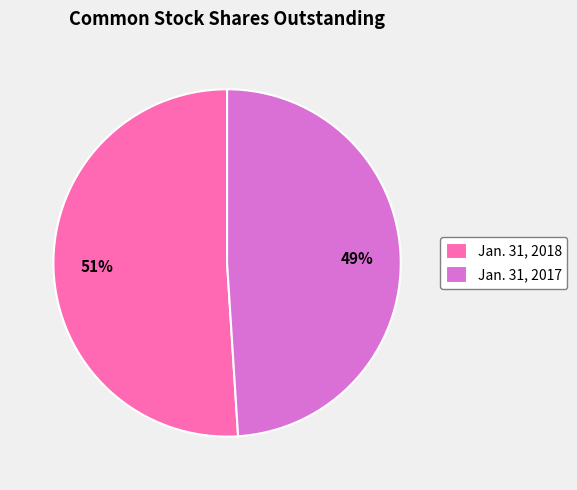

Is there any slice that represents more than half of the pie?

Yes